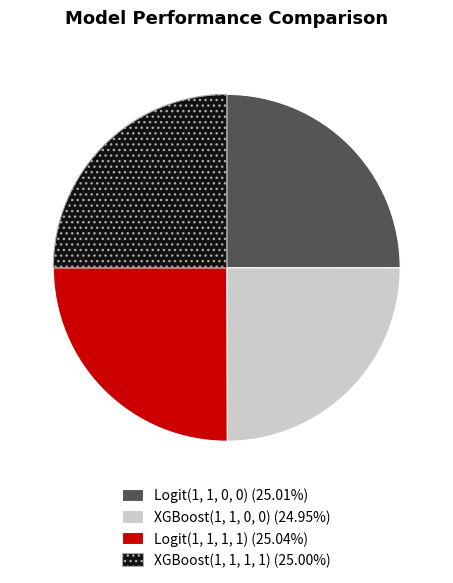

Is there a majority slice in this chart?

No